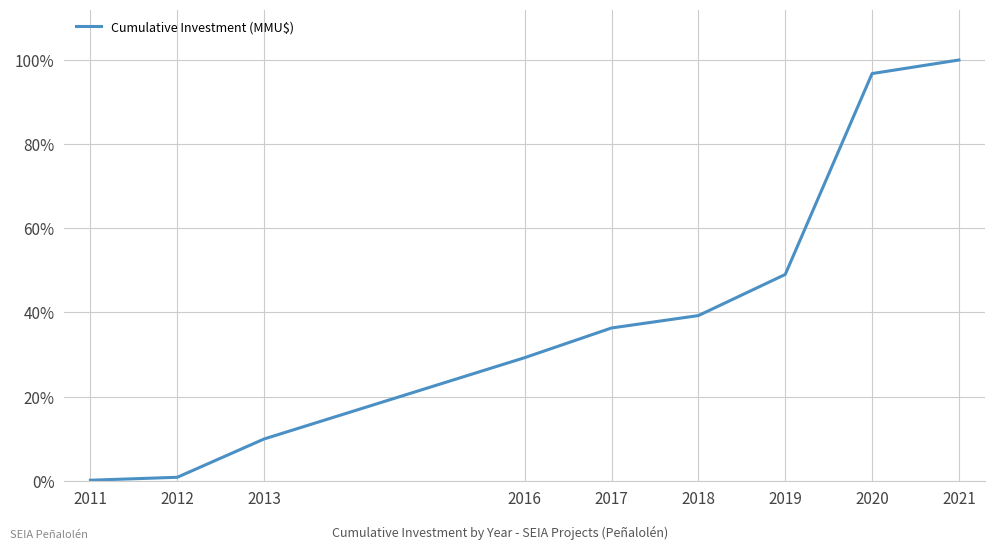

The value at 2020 is 96.8. True or false?

True